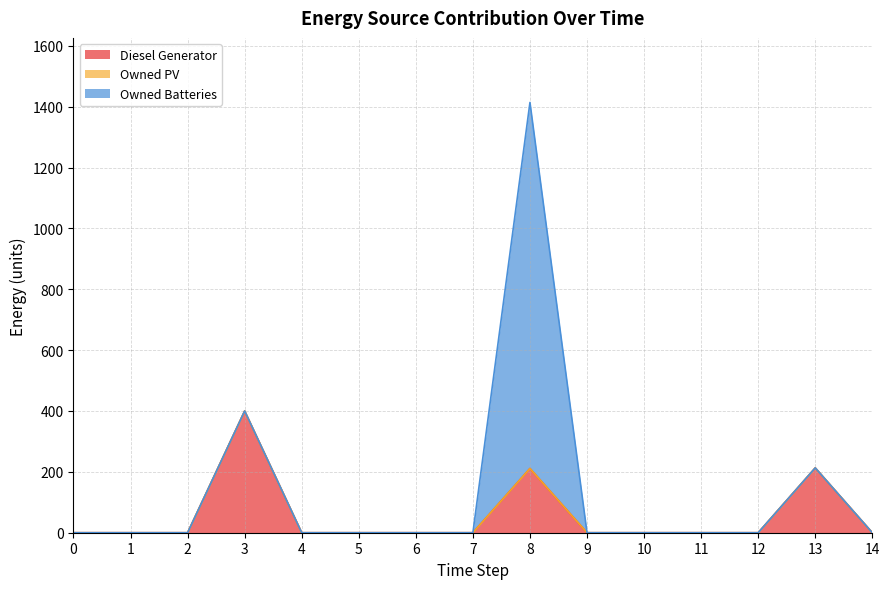

Reading right to left, transcribe all the data shown in this chart.

Diesel Generator: 14=0	13=213	12=0	11=0	10=0	9=0	8=211	7=0	6=0	5=0	4=0	3=400	2=0	1=0	0=0
Owned PV: 14=0	13=0	12=0	11=0	10=0	9=0	8=0	7=0	6=0	5=0	4=0	3=0	2=0	1=0	0=0
Owned Batteries: 14=0	13=0	12=0	11=0	10=0	9=0	8=1203	7=0	6=0	5=0	4=0	3=0	2=0	1=0	0=0